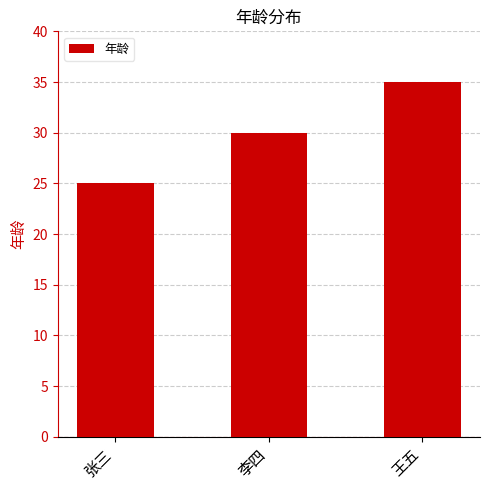

Rank the categories by value from lowest to highest.

张三, 李四, 王五